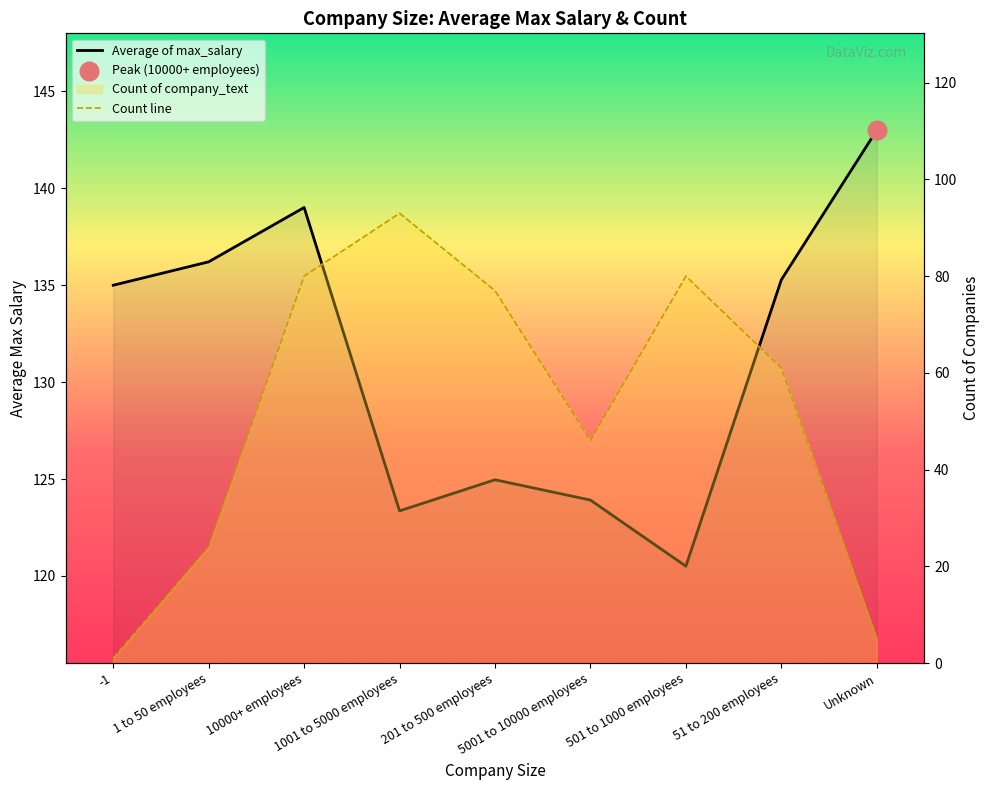

At how many categories does at least one series exceed 139?

2